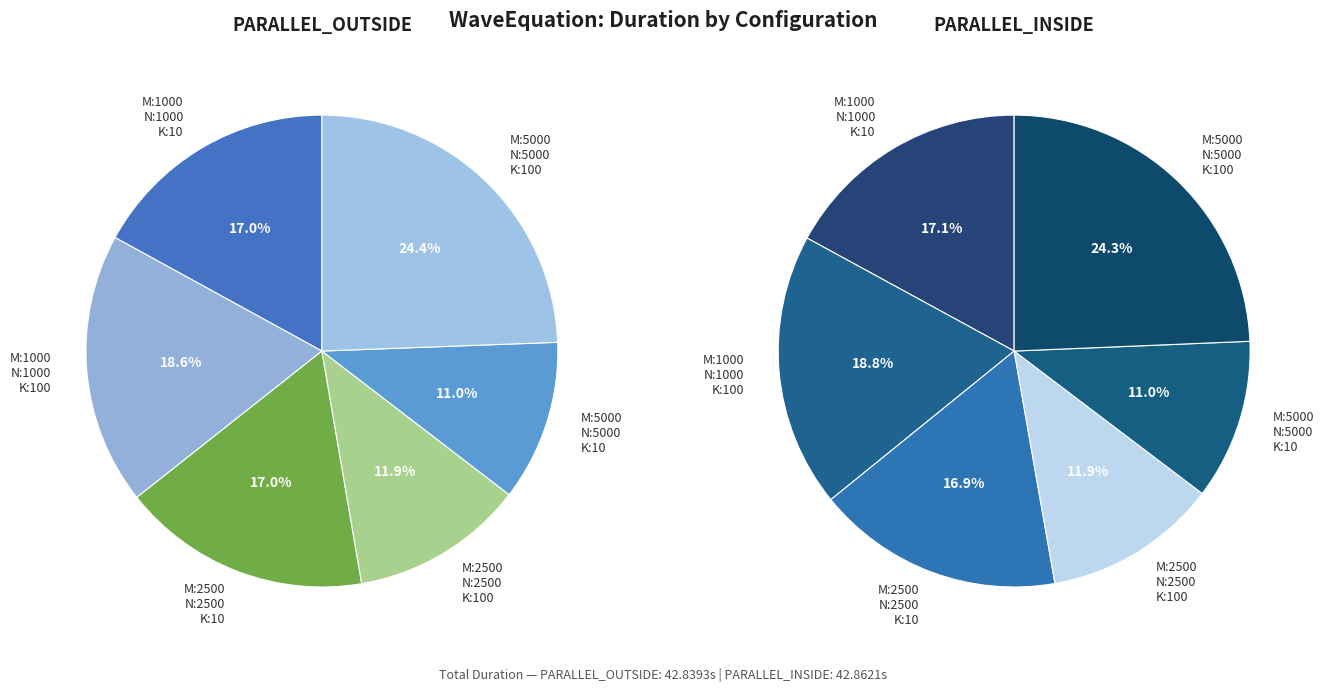

Is there a majority slice in this chart?

No